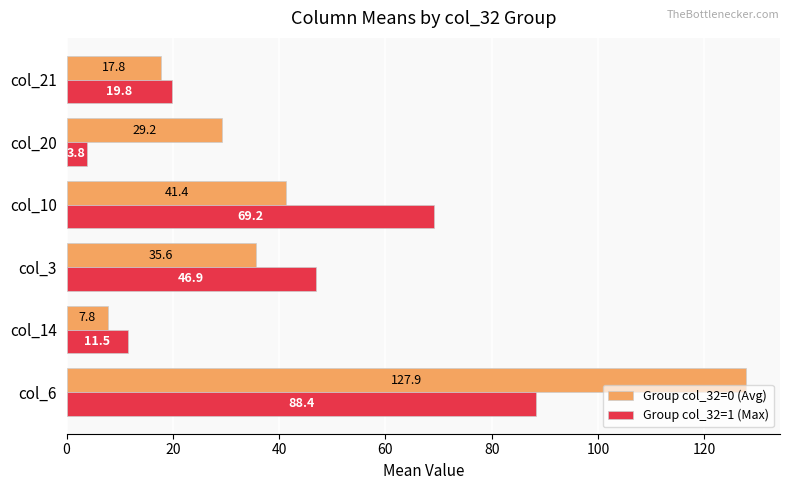

What is the difference between the Group col_32=1 (Max) values at col_21 and col_3?

27.1